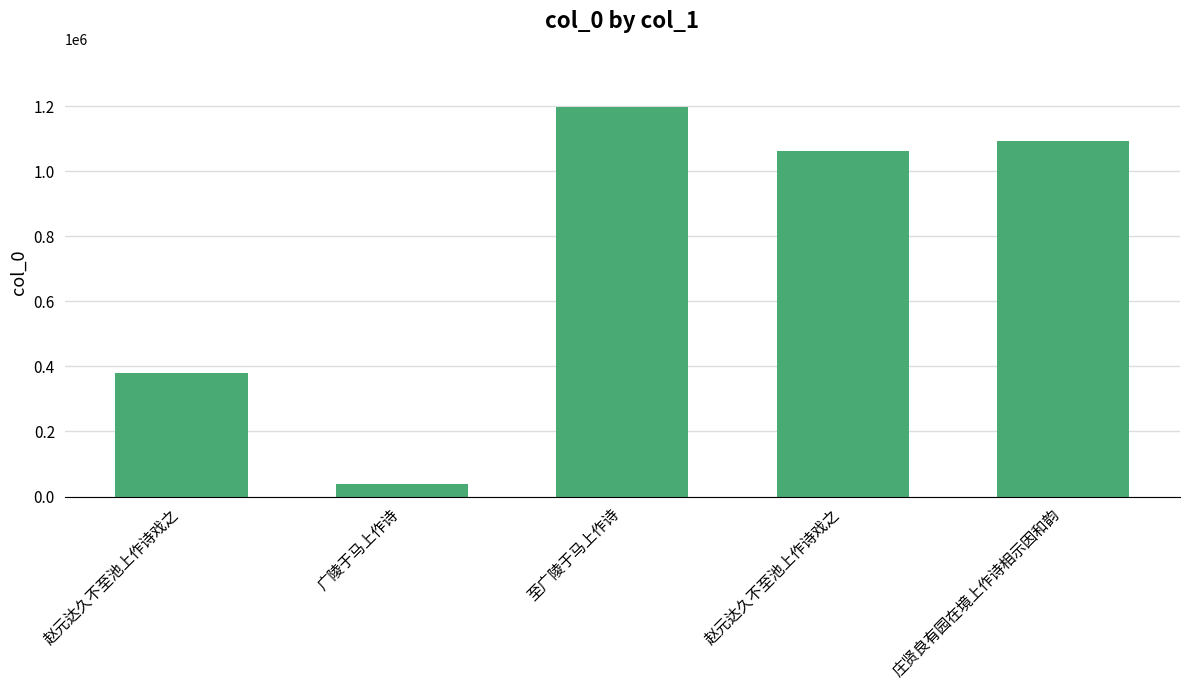

Does the chart contain any negative values?

No